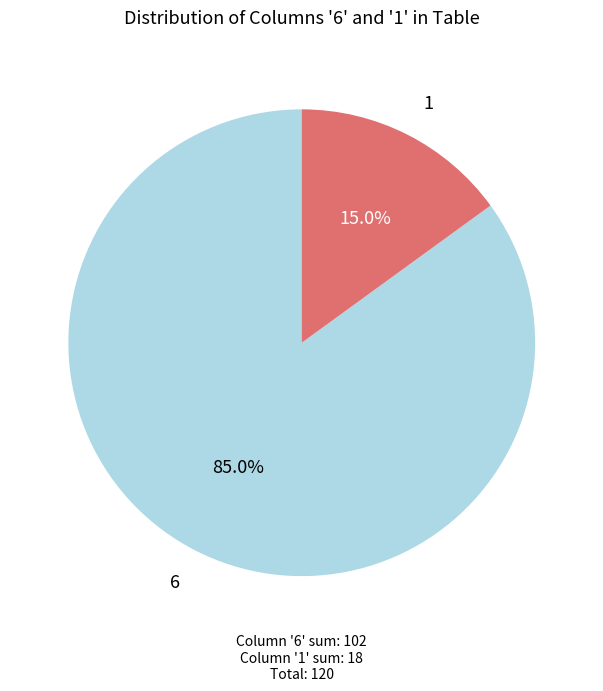

To the nearest percent, what is the difference between the largest and smallest slice percentages?

70%